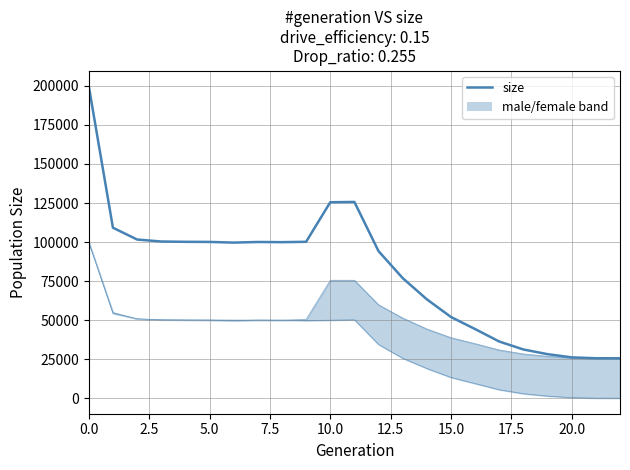

What is the total value across all series at 20?

52200